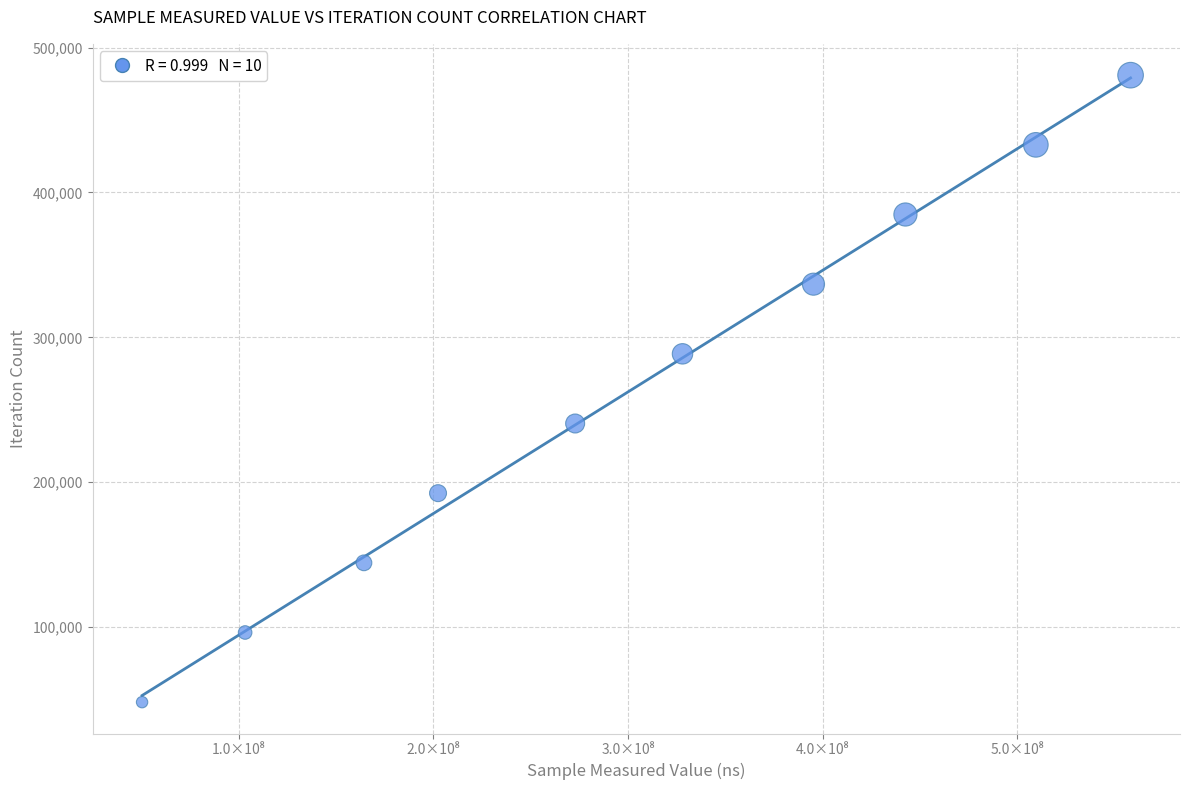

What is the range of Y values (max minus min)?

432891